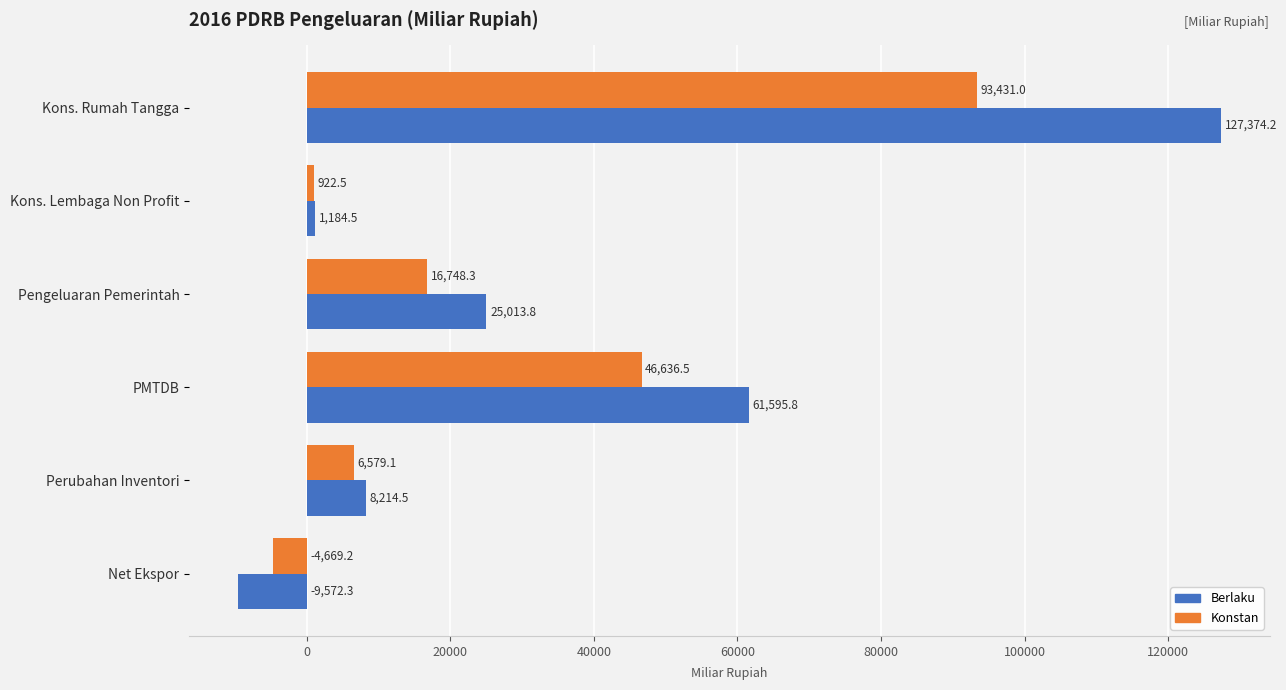

Read the Berlaku value at Pengeluaran Pemerintah.

25013.8